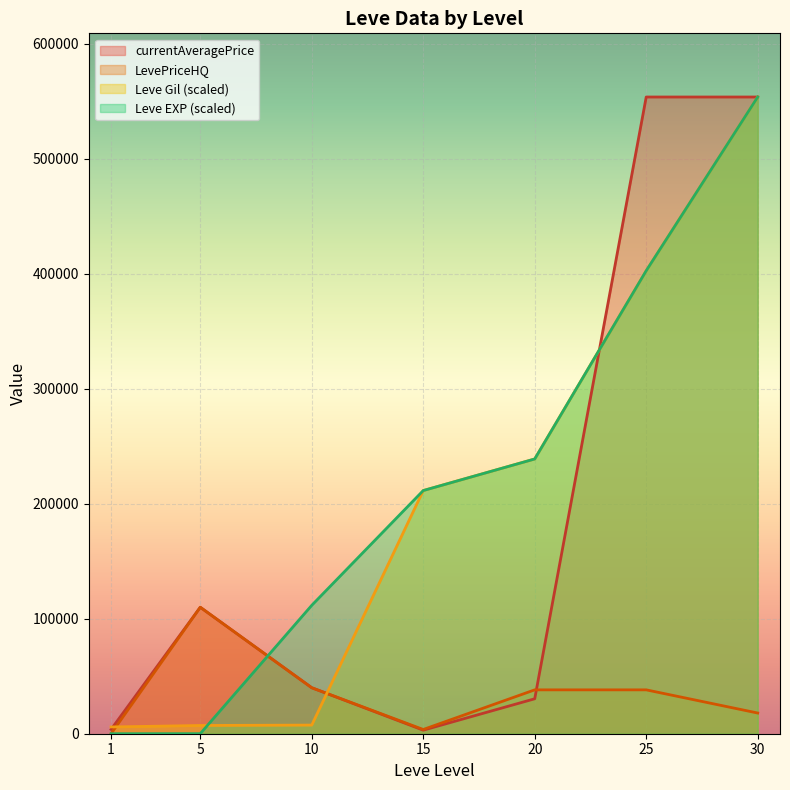

Reading left to right, transcribe all the data shown in this chart.

Leve Gil (hundreds): 5886.5	7166.2	7507.5	211489.1	238959.7	402674.0	553762.0
currentAveragePrice (normalized): 3763.0	110000.0	39995.0	3098.0	30394.0	553762.0	553762.0